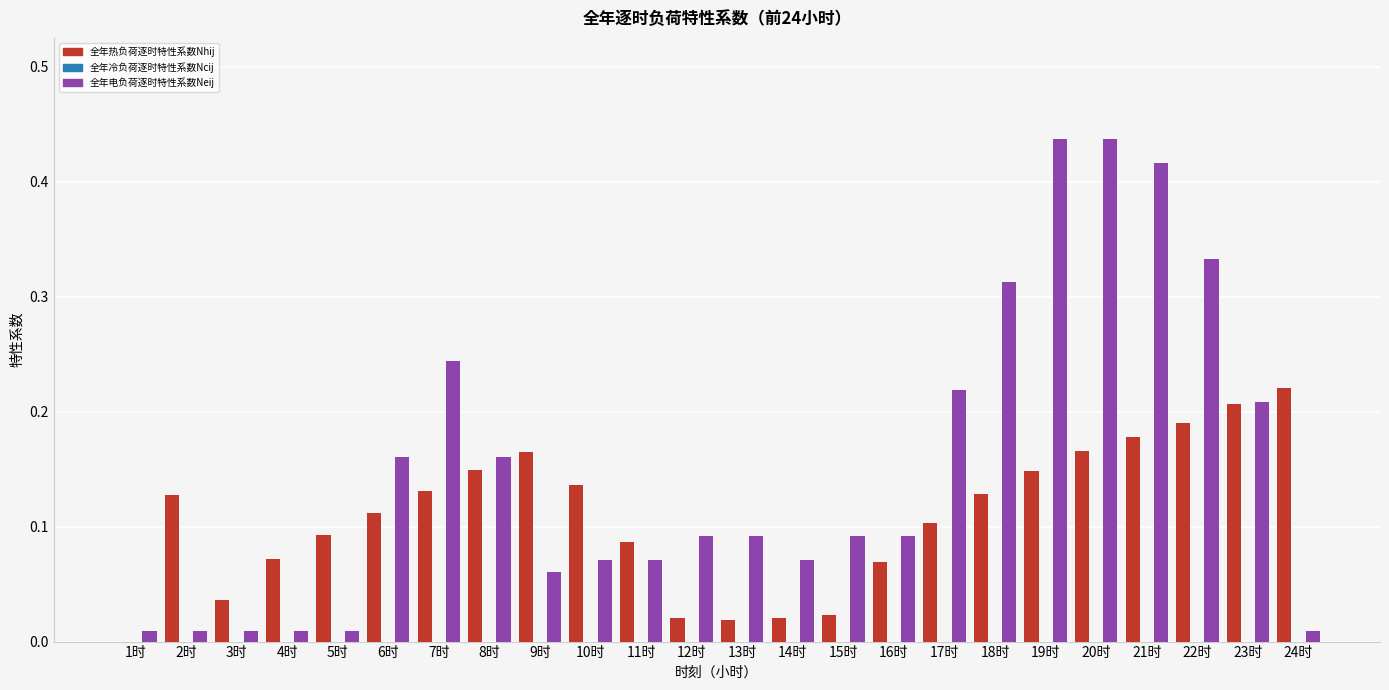

Which series changed the most between 19时 and 21时?

全年热负荷逐时特性系数Nhij